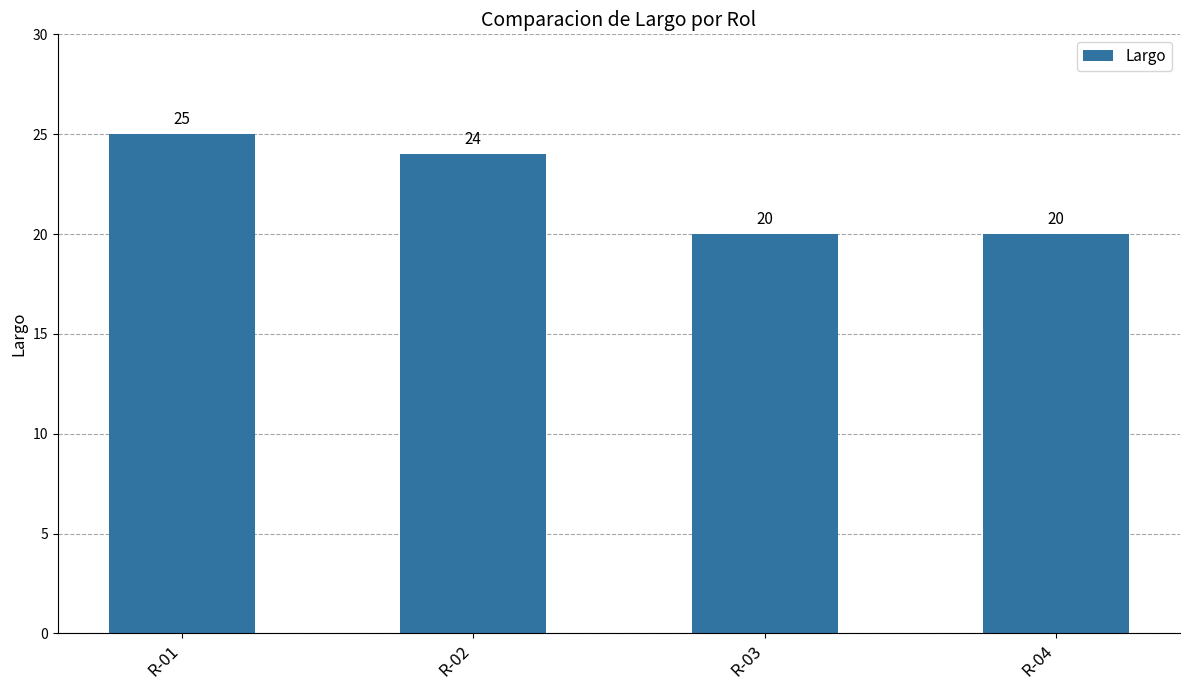

Are the bars horizontal?

No